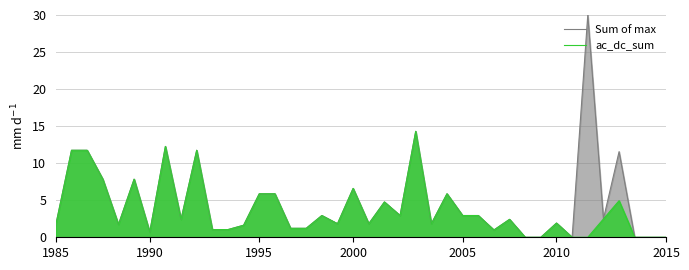

True or false: ac_dc_sum and Sum of max intersect in this chart.

False